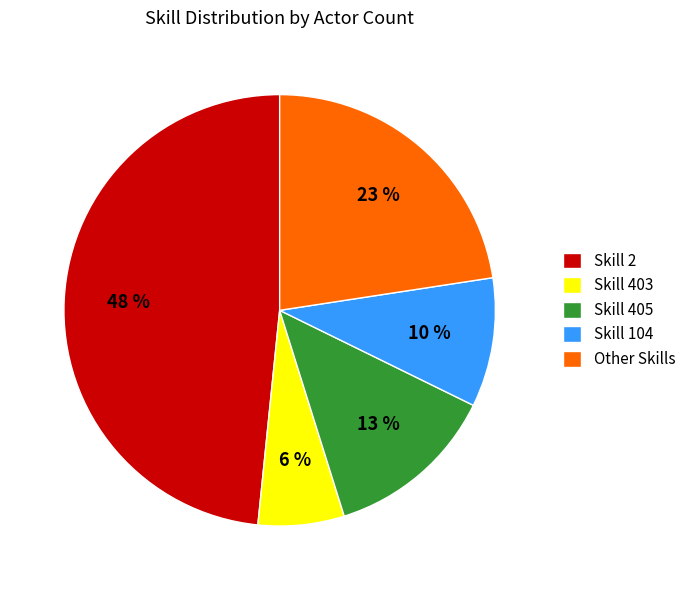

Which slice is the largest?

Skill 2